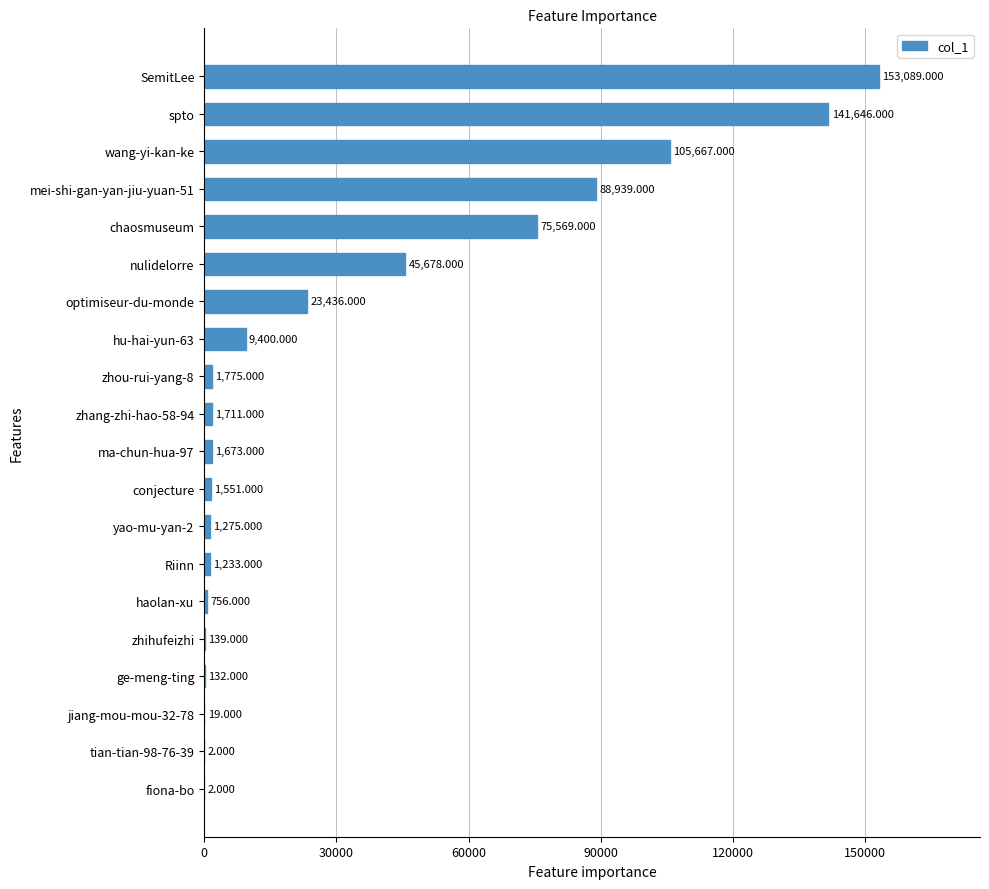

How many distinct data groups are displayed?

1